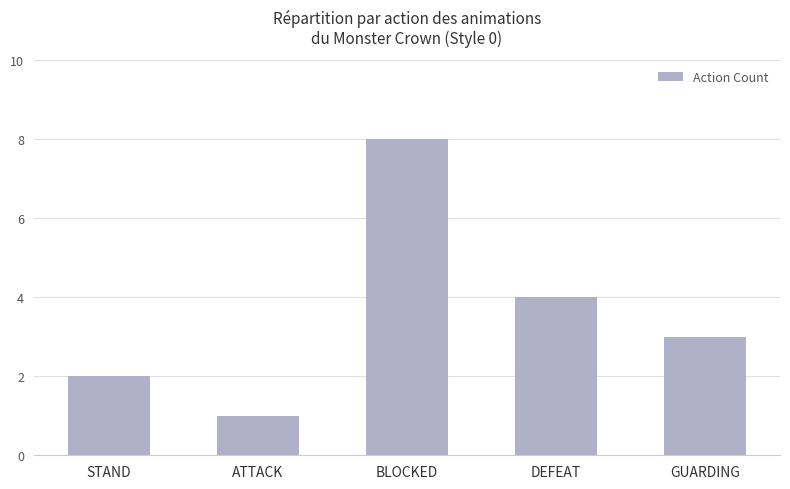

Rank the categories by value from highest to lowest.

BLOCKED, DEFEAT, GUARDING, STAND, ATTACK